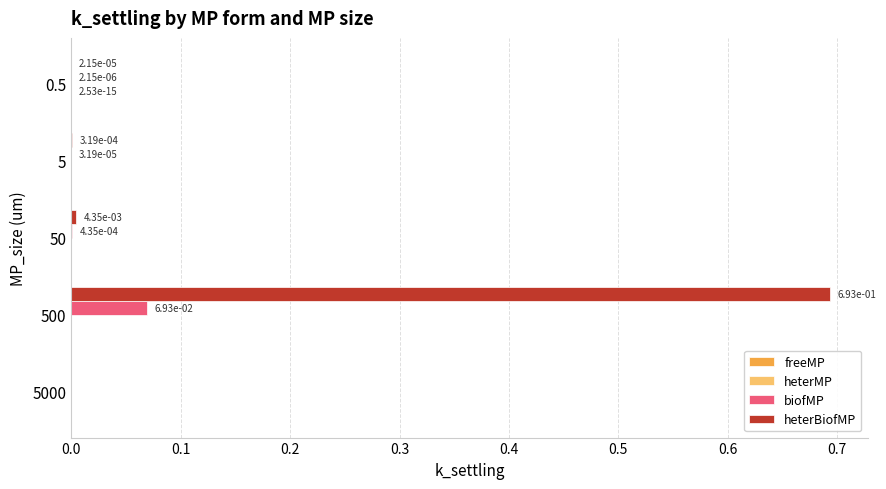

Which category has the highest value across all series?

500